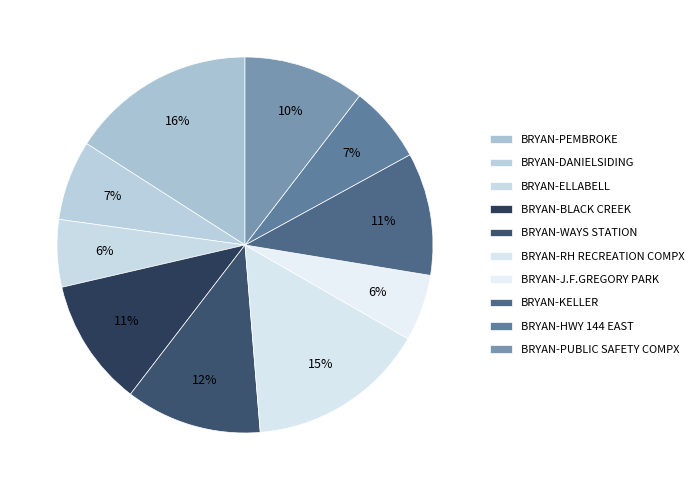

How many segments does this pie chart have?

10